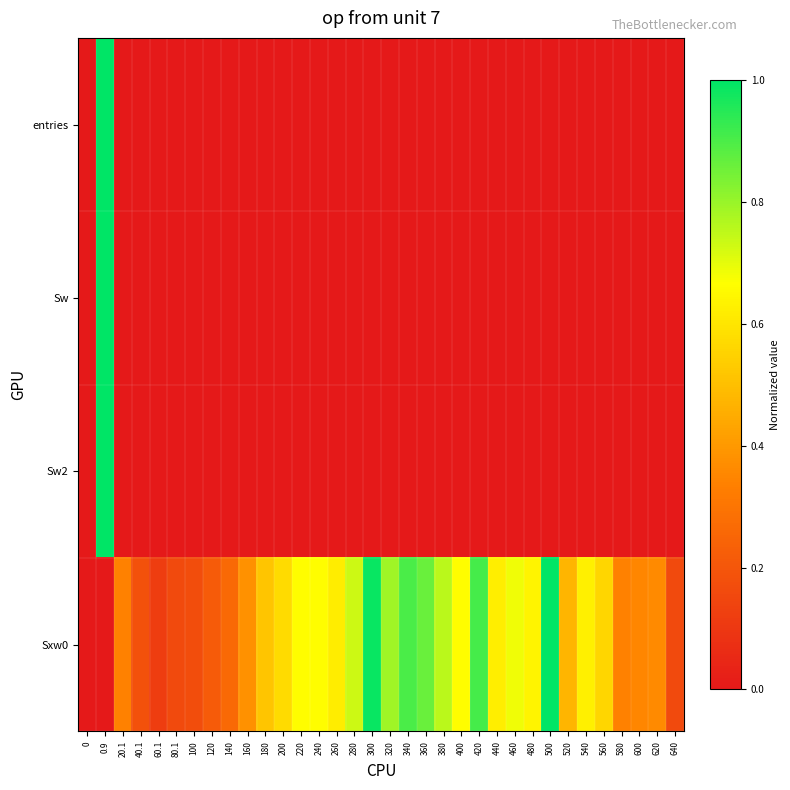

At how many categories does at least one series exceed 0?

33